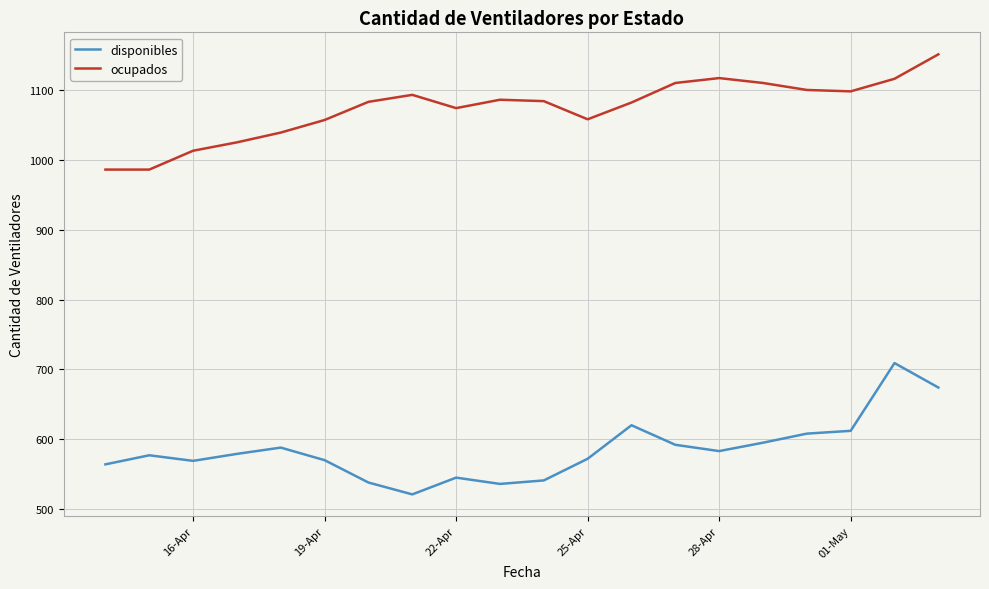

List the series in order of their peak value, lowest first.

disponibles, ocupados